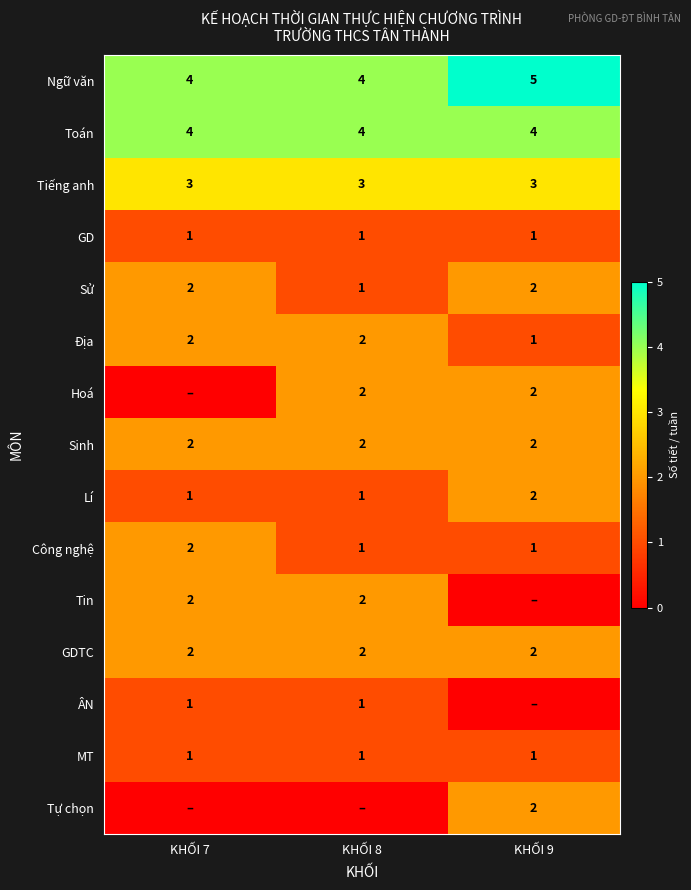

What is the sum of the Địa values at KHỐI 7 and KHỐI 8?

4